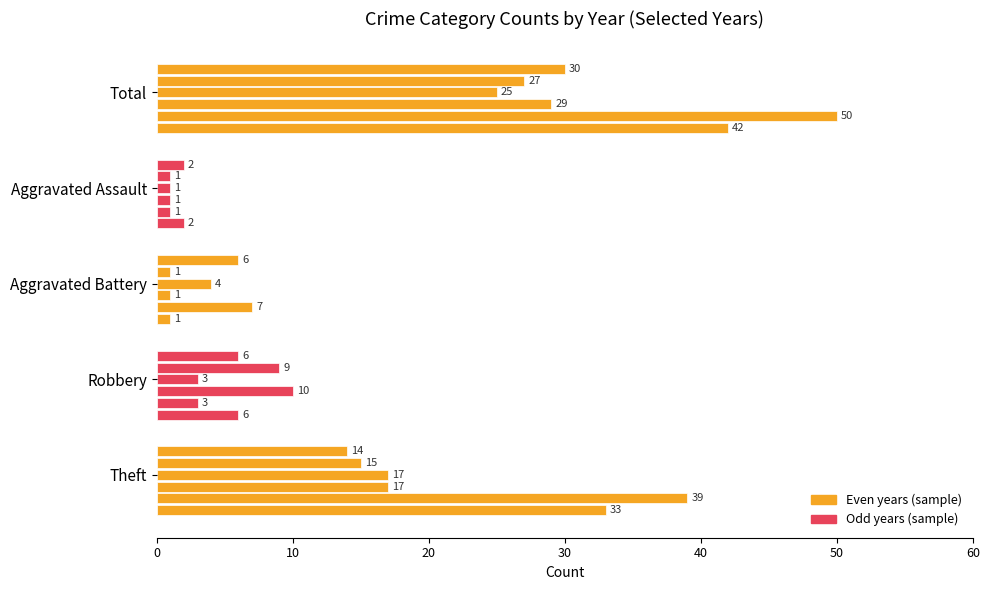

At how many categories does at least one series exceed 45?

1